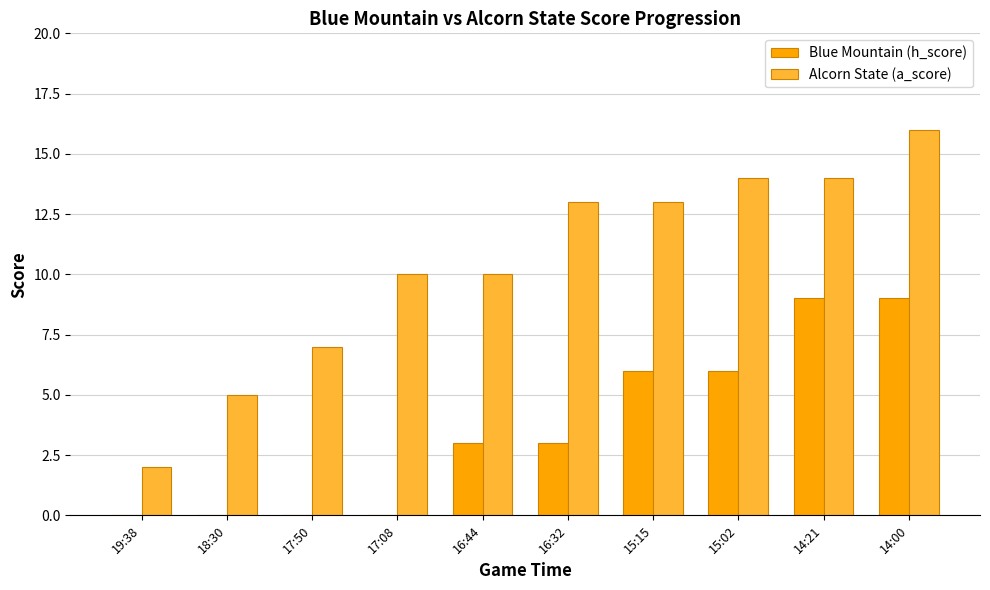

Reading left to right, list all the values displayed in this chart.

Blue Mountain (h_score): 19:38=0	18:30=0	17:50=0	17:08=0	16:44=3	16:32=3	15:15=6	15:02=6	14:21=9	14:00=9
Alcorn State (a_score): 19:38=2	18:30=5	17:50=7	17:08=10	16:44=10	16:32=13	15:15=13	15:02=14	14:21=14	14:00=16